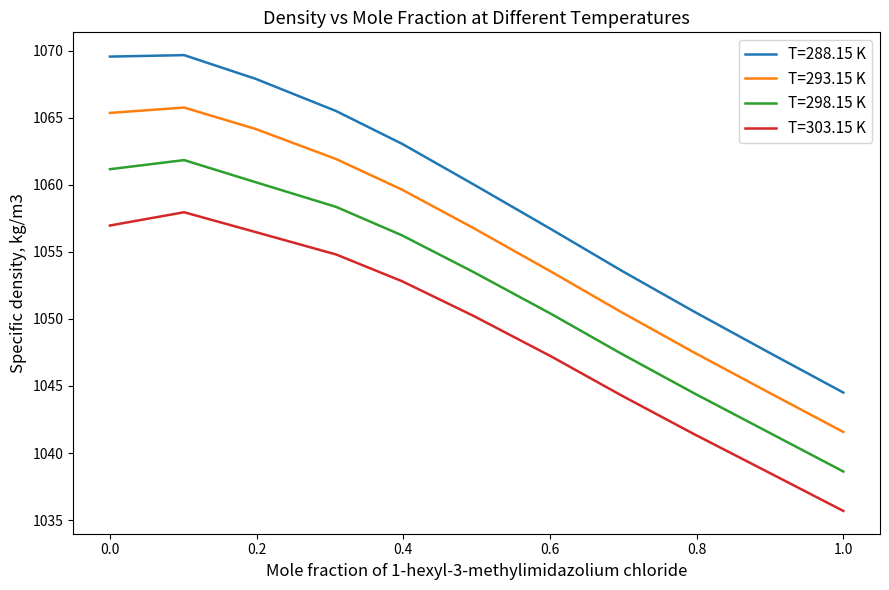

Which series has the widest spread of values?

T=288.15 K